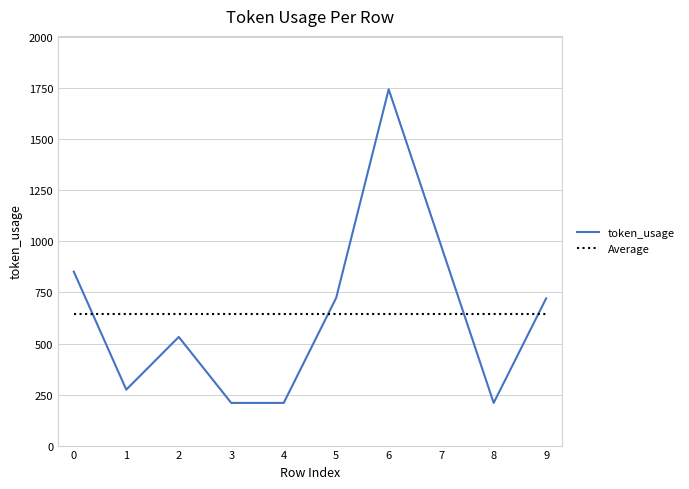

Which series has the largest range (max minus min)?

token_usage